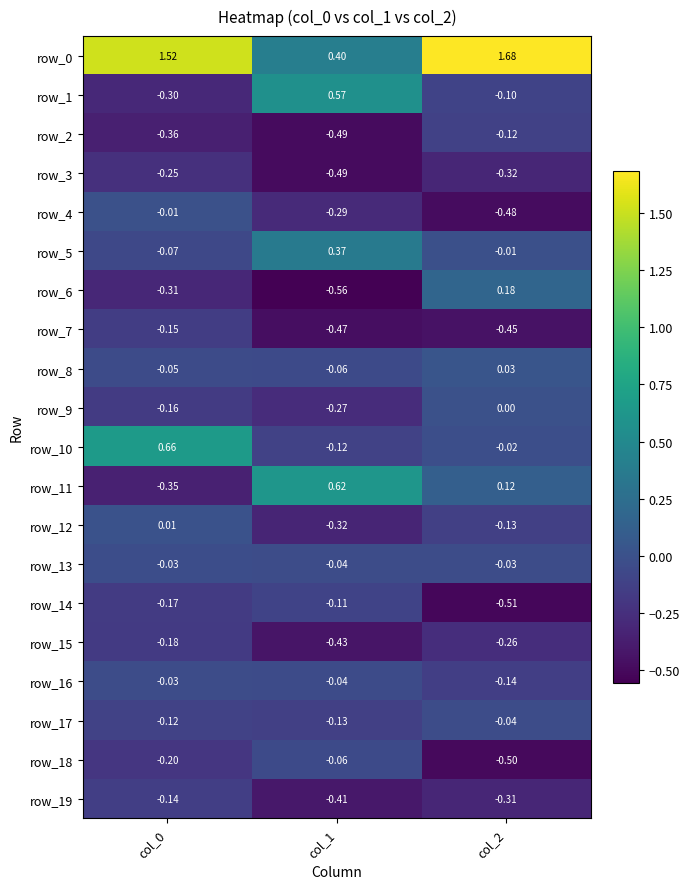

Is the value of row_0 at col_1 greater than the value of row_19 at col_2?

Yes